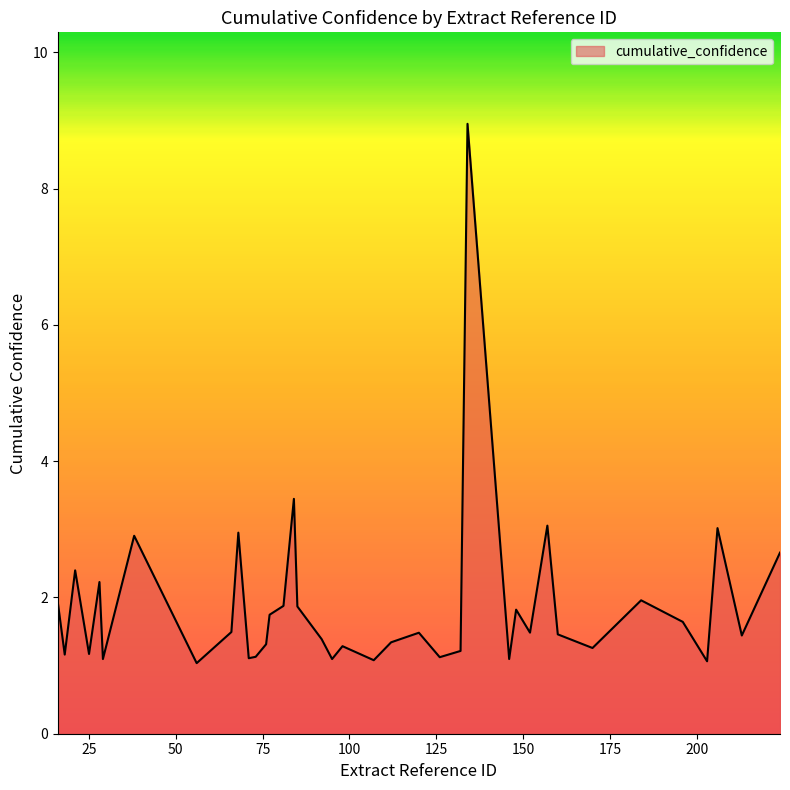

What is the greatest value displayed?

8.9